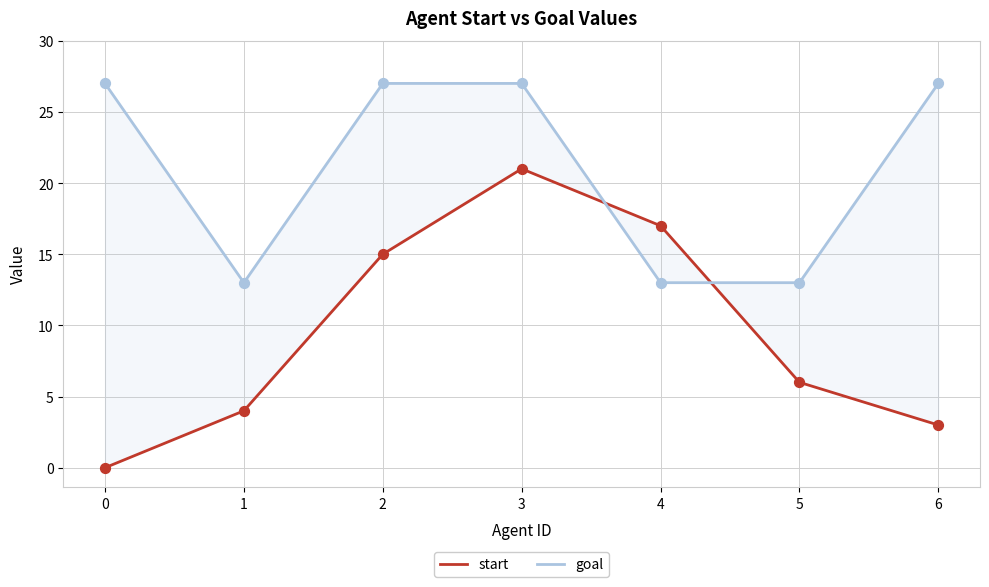

At how many categories does at least one series exceed 4?

7